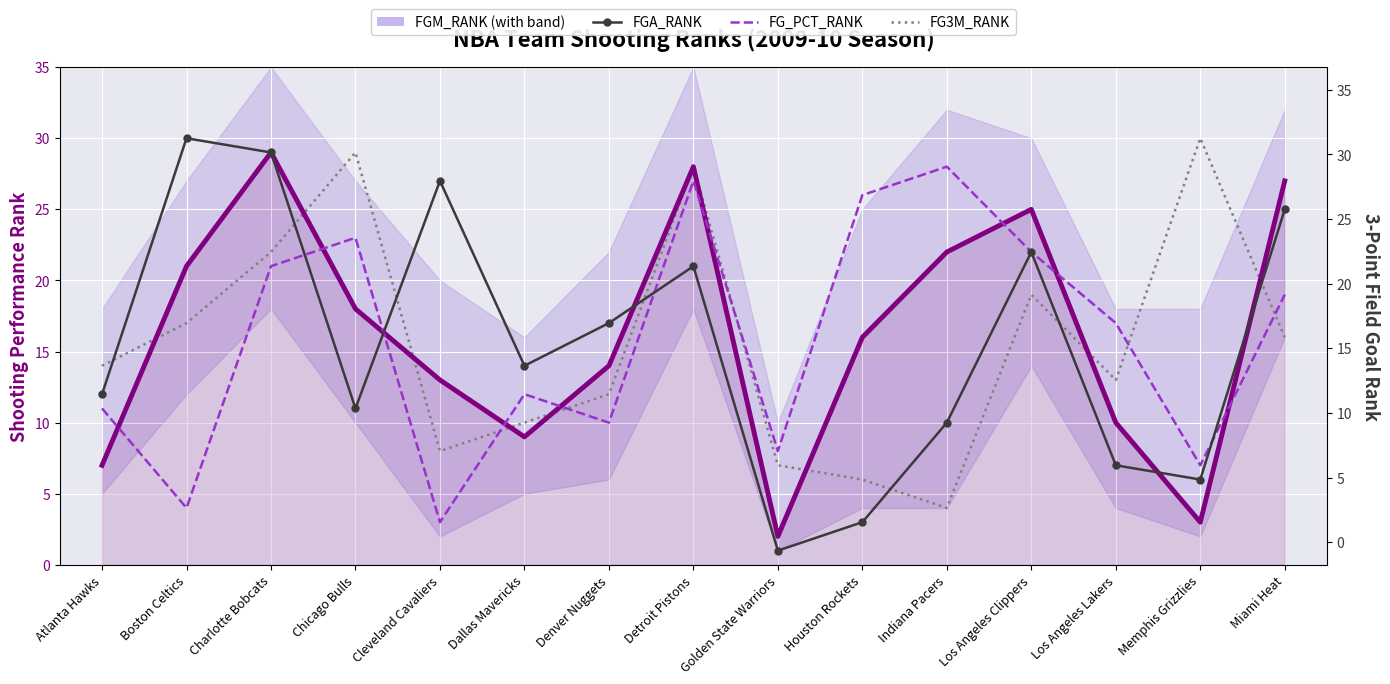

What is the difference between the FGA_RANK values at Los Angeles Clippers and Atlanta Hawks?

10